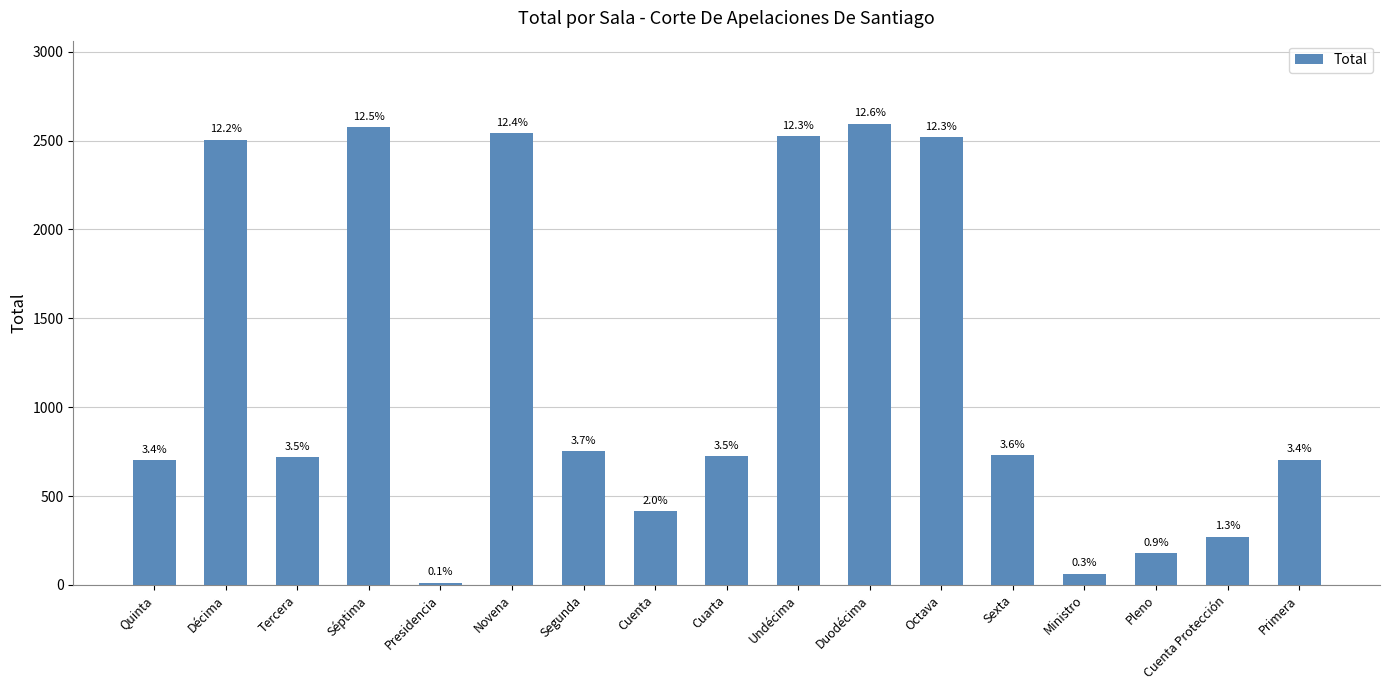

How many bars are there in total?

17